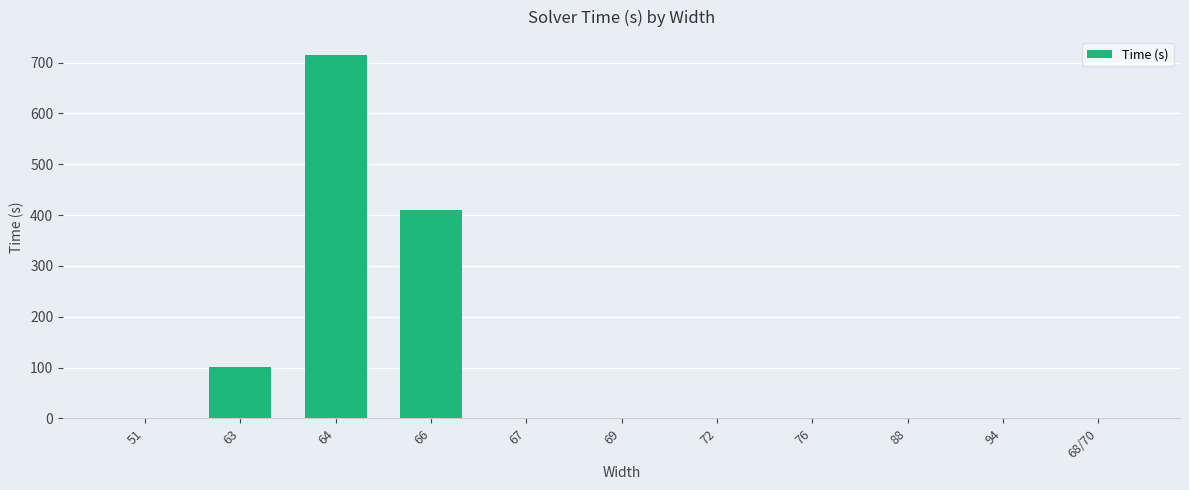

Are the bars horizontal?

No